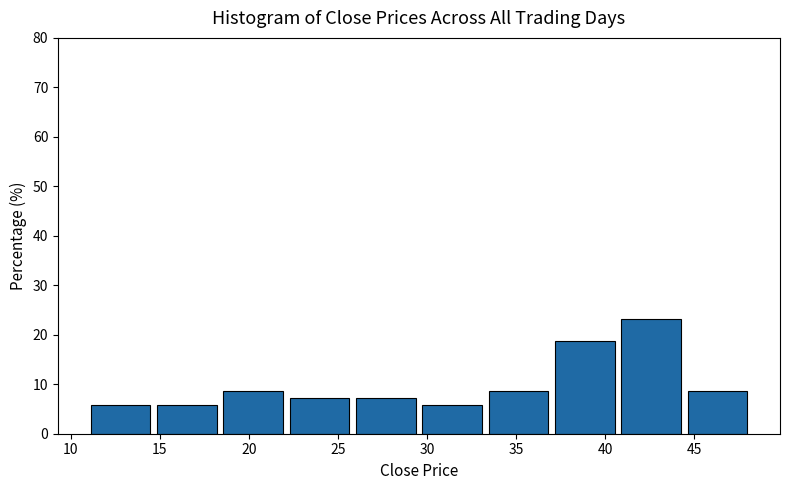

What is the height of the bar covering 44.5 to 48.5 on the x-axis? Neither the bar edges nor the heights are printed on the chart, so give them approximately, as read against the axes.

9